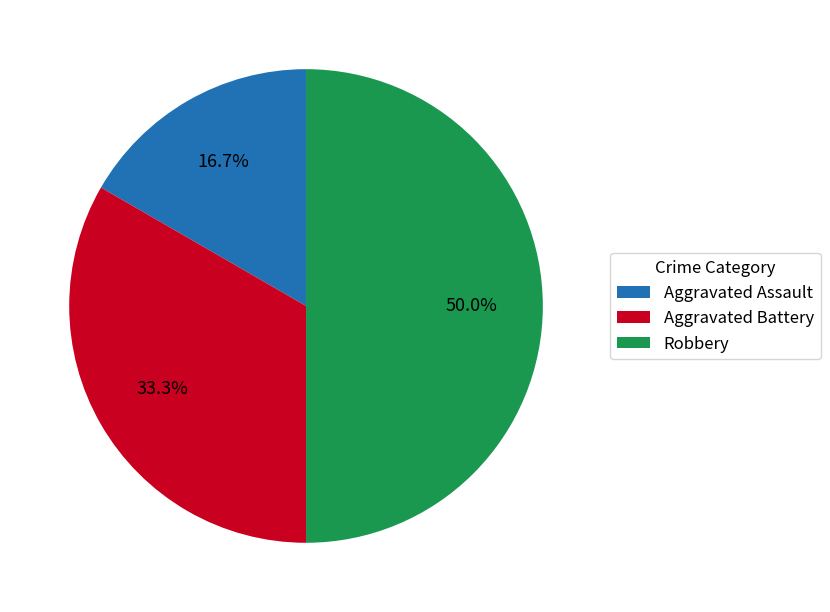

What is the total percentage of Aggravated Assault and Aggravated Battery?

50.0%